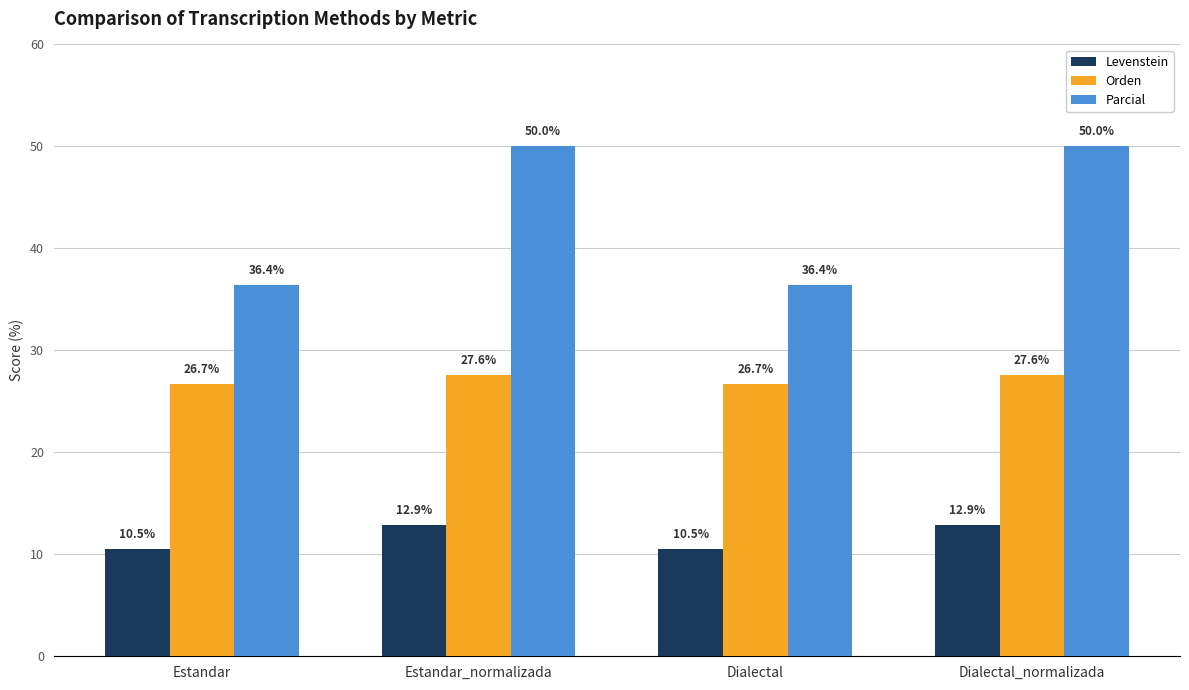

Between Estandar_normalizada and Dialectal, which series saw the biggest shift?

Parcial